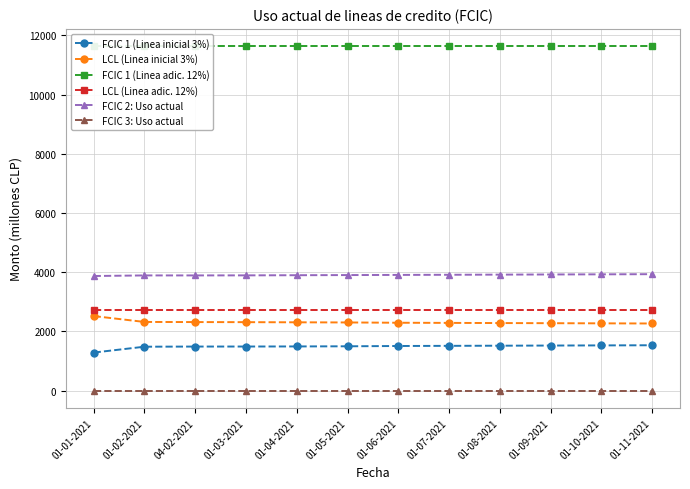

Reading right to left, what are all the values shown in this chart?

FCIC 1 (Linea inicial 3%): 01-11-2021=1535	01-10-2021=1530	01-09-2021=1525	01-08-2021=1520	01-07-2021=1515	01-06-2021=1510	01-05-2021=1500	01-04-2021=1495	01-03-2021=1492	04-02-2021=1491	01-02-2021=1486	01-01-2021=1288
LCL (Linea inicial 3%): 01-11-2021=2270	01-10-2021=2275	01-09-2021=2280	01-08-2021=2285	01-07-2021=2290	01-06-2021=2295	01-05-2021=2305	01-04-2021=2310	01-03-2021=2315	04-02-2021=2318	01-02-2021=2322	01-01-2021=2521
FCIC 1 (Linea adic. 12%): 01-11-2021=11636	01-10-2021=11636	01-09-2021=11636	01-08-2021=11636	01-07-2021=11636	01-06-2021=11636	01-05-2021=11636	01-04-2021=11636	01-03-2021=11636	04-02-2021=11636	01-02-2021=11636	01-01-2021=11636
LCL (Linea adic. 12%): 01-11-2021=2725	01-10-2021=2725	01-09-2021=2725	01-08-2021=2725	01-07-2021=2725	01-06-2021=2725	01-05-2021=2725	01-04-2021=2725	01-03-2021=2725	04-02-2021=2725	01-02-2021=2725	01-01-2021=2725
FCIC 2: Uso actual: 01-11-2021=3935	01-10-2021=3930	01-09-2021=3925	01-08-2021=3920	01-07-2021=3915	01-06-2021=3910	01-05-2021=3905	01-04-2021=3900	01-03-2021=3895	04-02-2021=3893	01-02-2021=3893	01-01-2021=3873
FCIC 3: Uso actual: 01-11-2021=0	01-10-2021=0	01-09-2021=0	01-08-2021=0	01-07-2021=0	01-06-2021=0	01-05-2021=0	01-04-2021=0	01-03-2021=0	04-02-2021=0	01-02-2021=0	01-01-2021=0